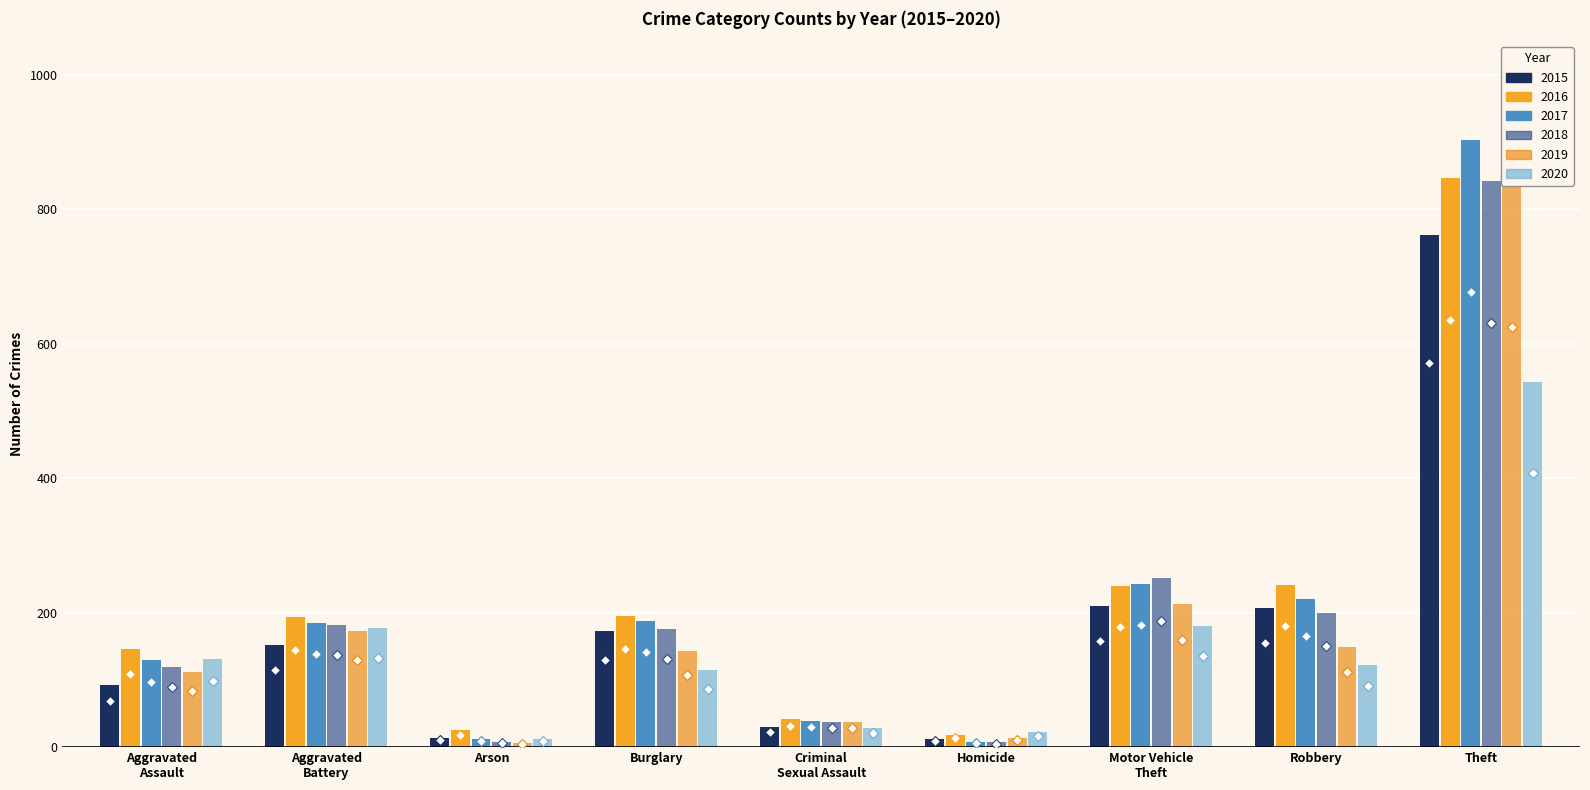

What is the value of the 2019 bar at the 7th from the left?

213